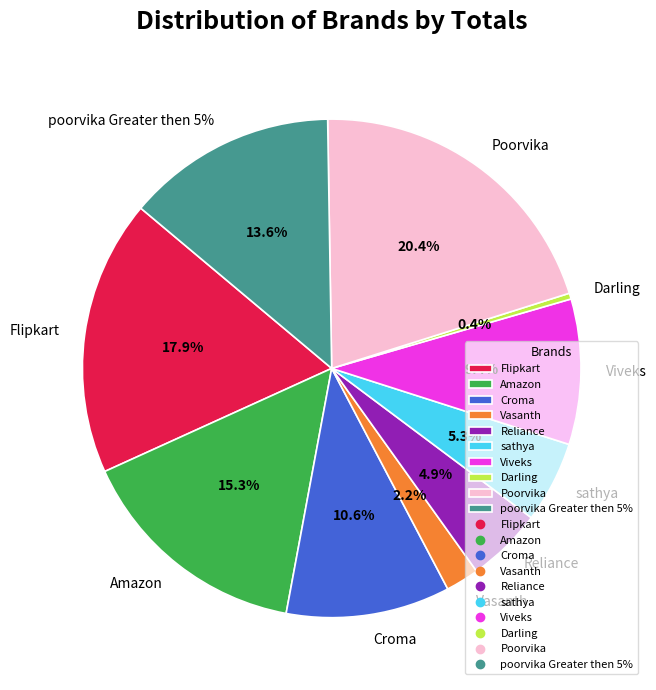

Is Flipkart the majority of the pie?

No